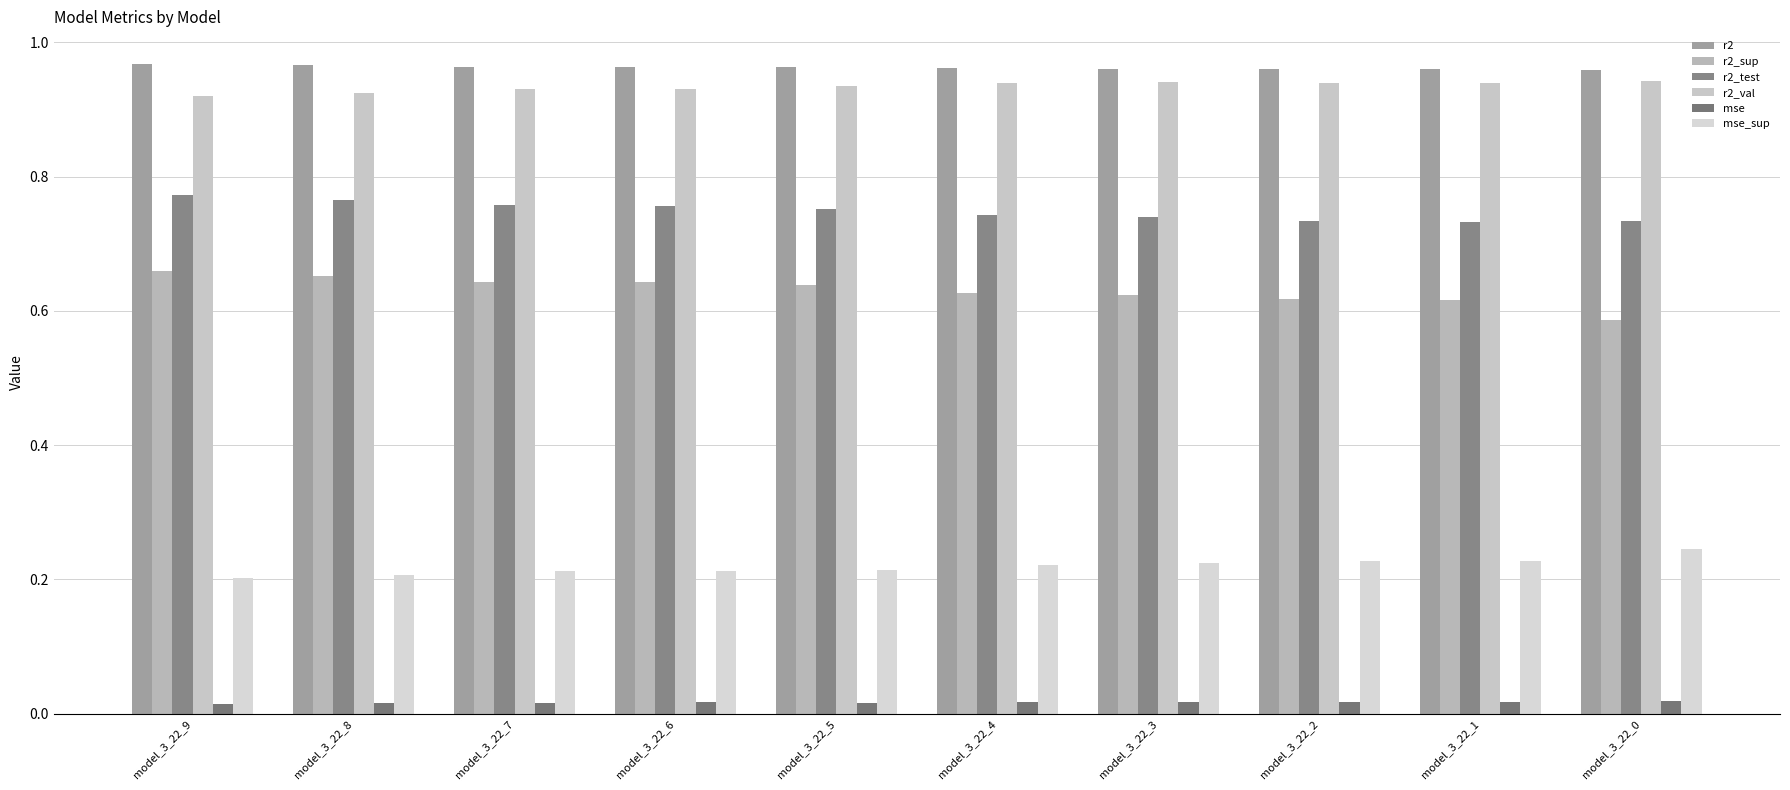

At how many categories does at least one series exceed 0?

10